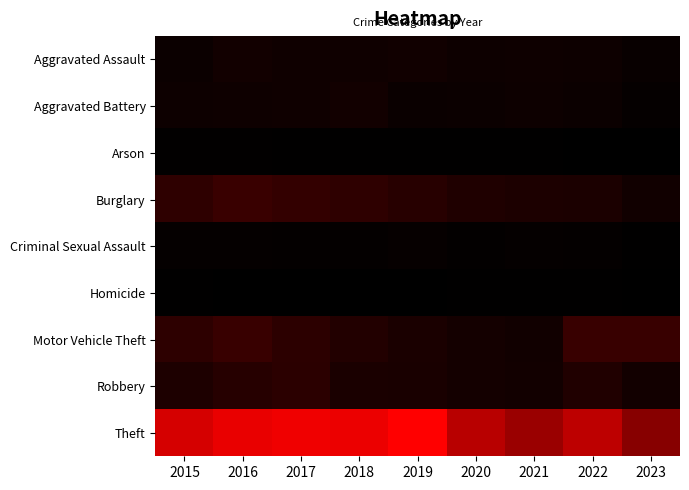

Which series has the largest total across all categories?

Theft